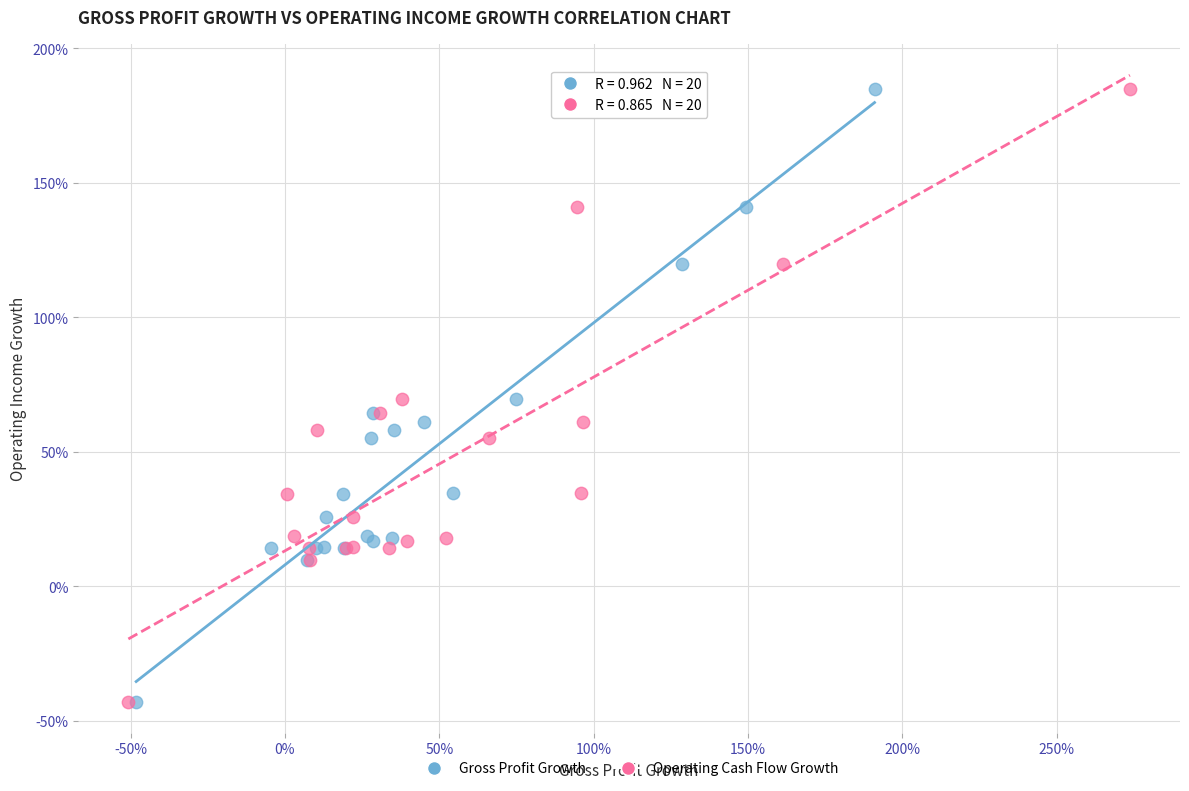

What are all the series names shown in the legend?

Gross Profit Growth, Operating Cash Flow Growth